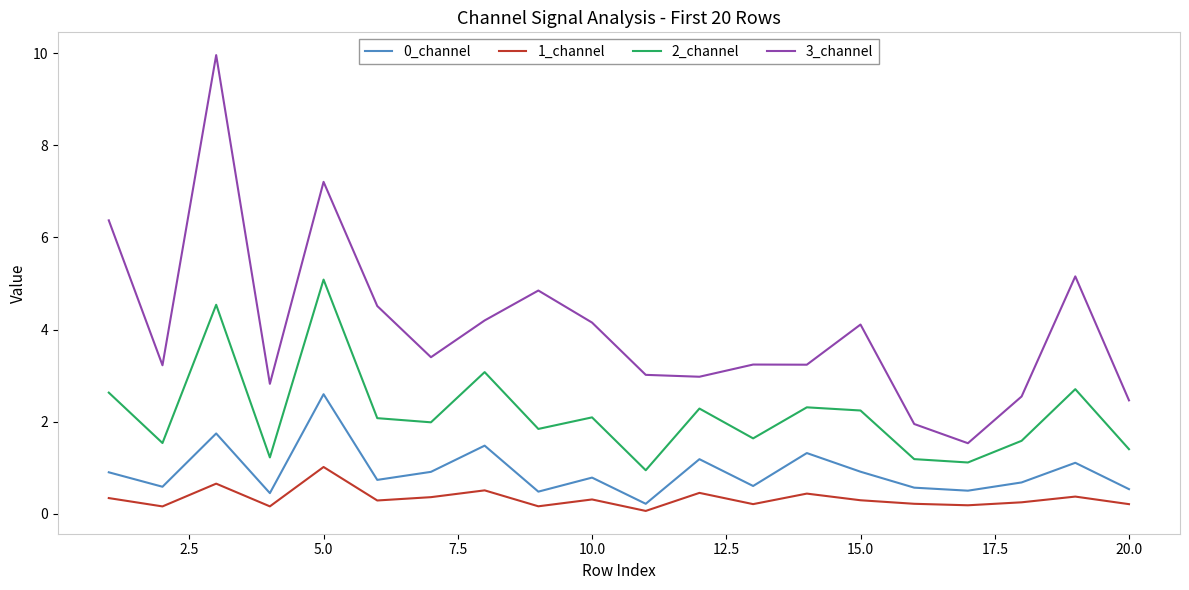

True or false: 3_channel and 2_channel intersect in this chart.

False